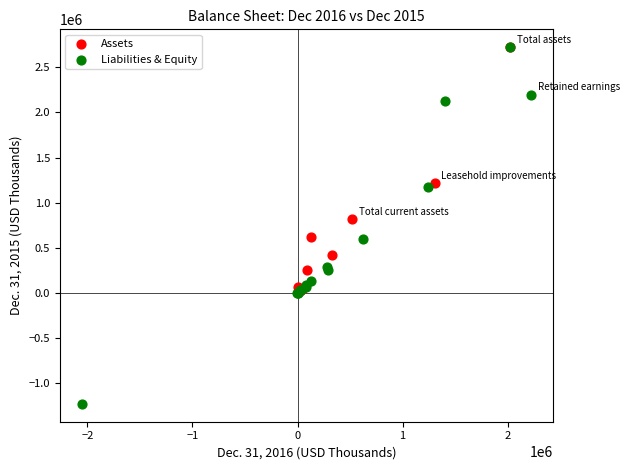

What are all the series names shown in the legend?

Assets, Liabilities & Equity